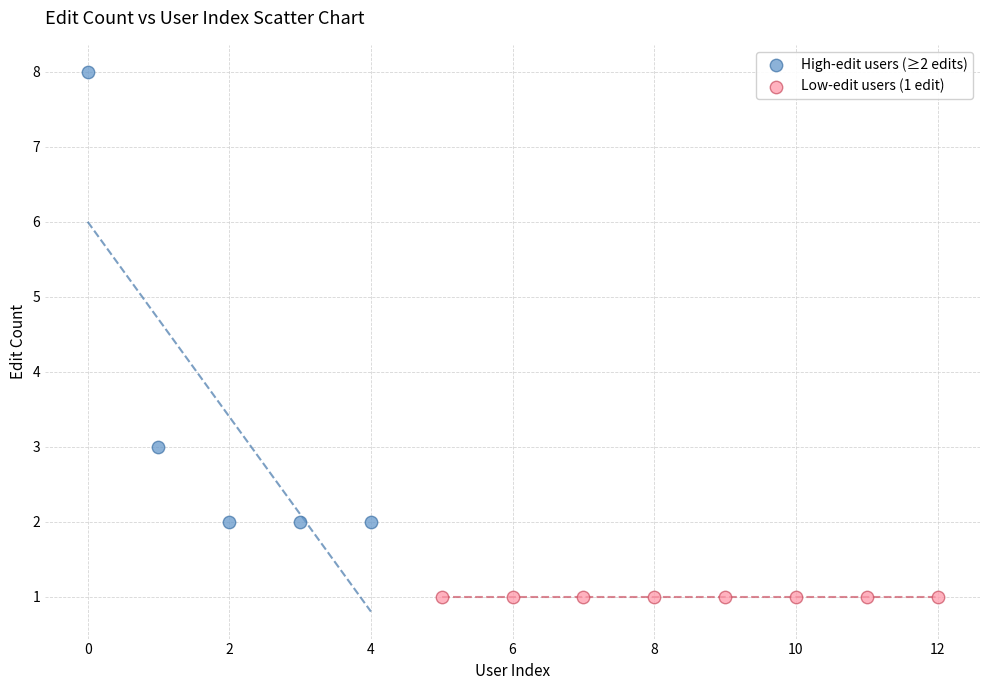

Which series reaches the maximum Y coordinate?

High-edit users (≥2 edits)